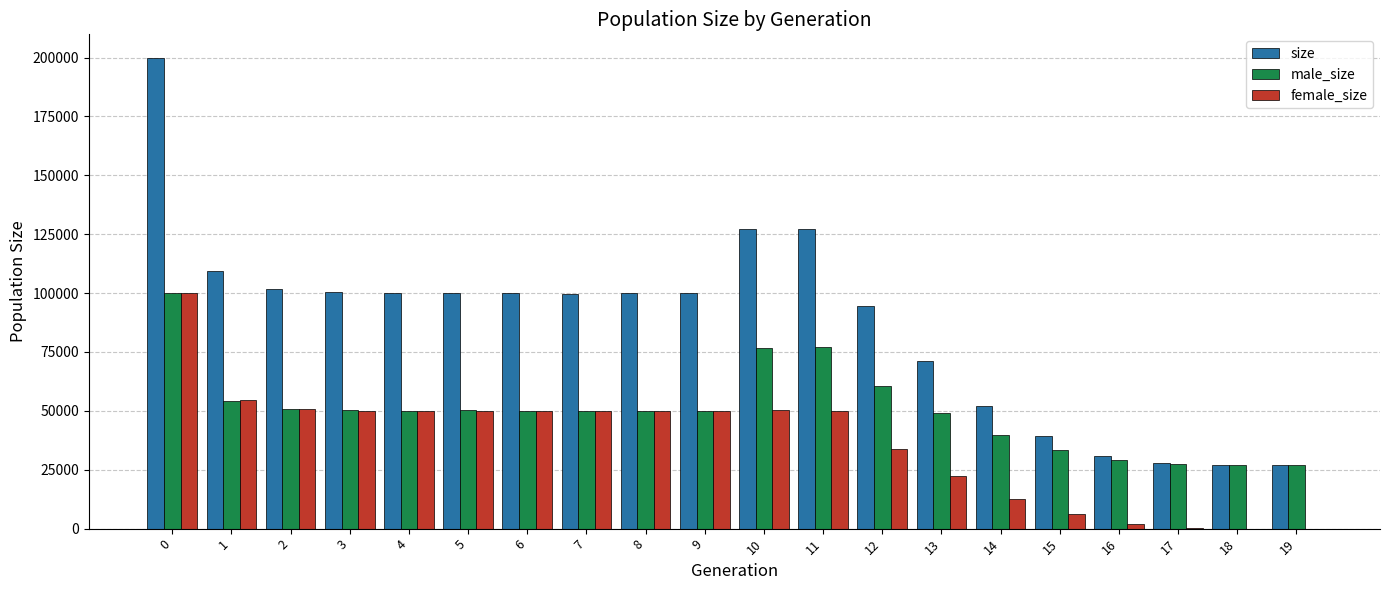

Does the chart contain stacked bars?

No